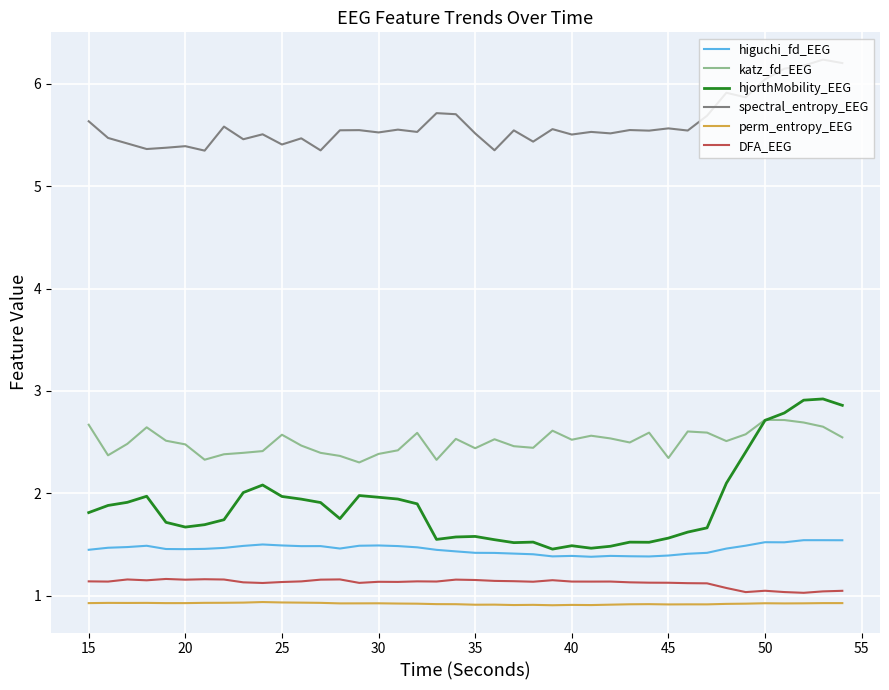

How many distinct data groups are displayed?

6